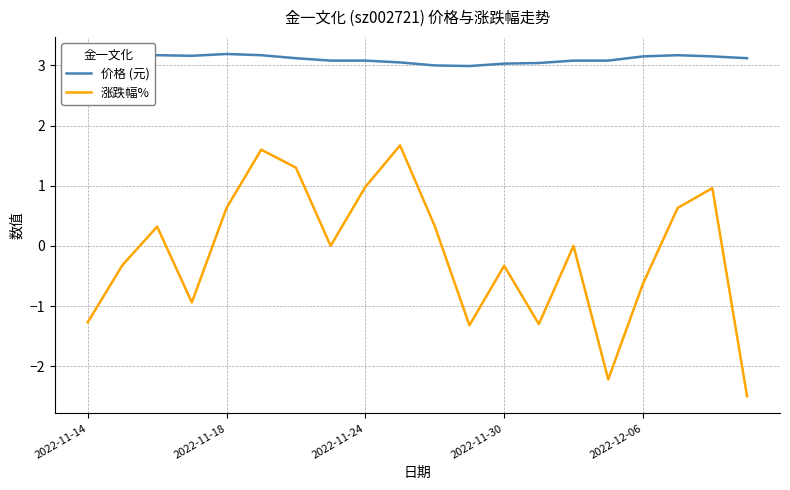

What is the minimum value shown in the chart?

-2.5